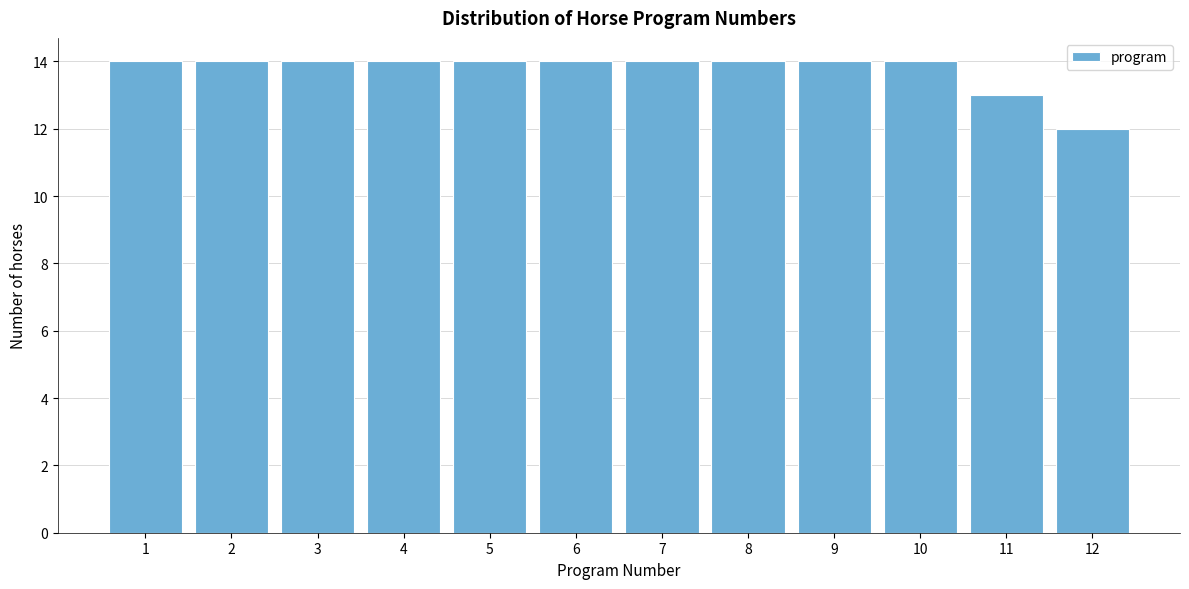

Reading right to left, what are all the values shown in this chart?

12	13	14	14	14	14	14	14	14	14	14	14